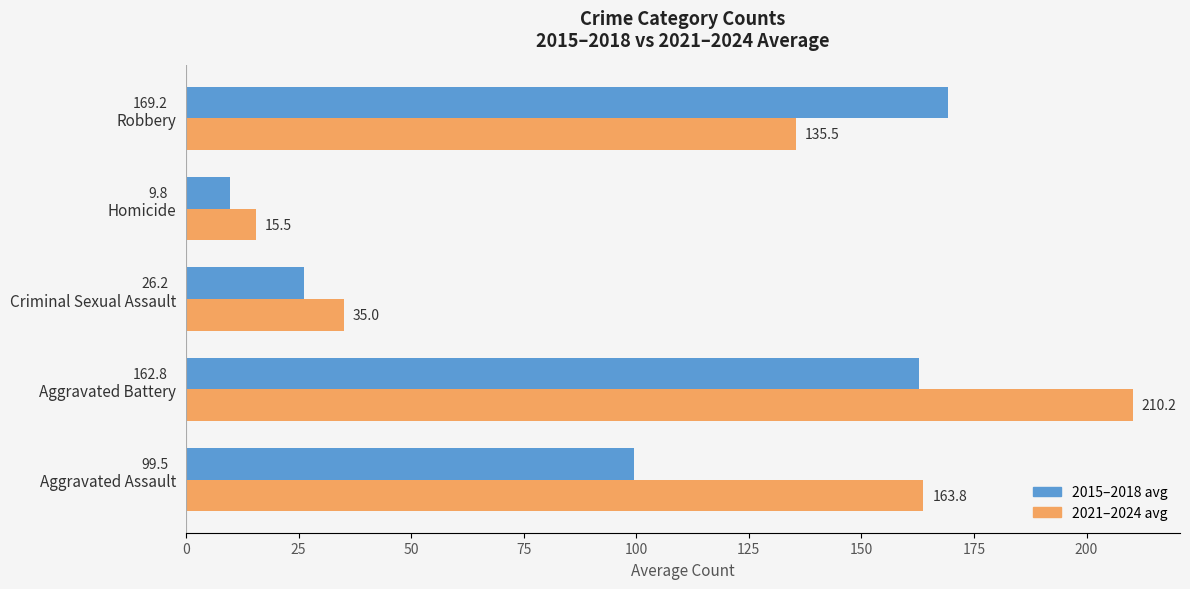

At which category does the chart reach its peak across all series?

Aggravated Battery